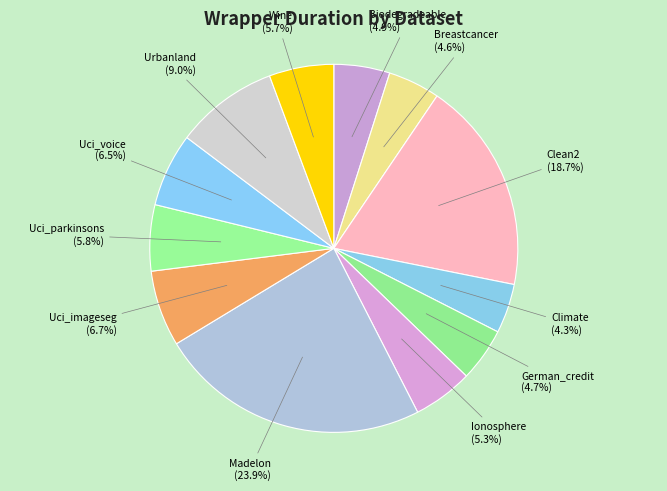

Approximately how many times larger is the value at Clean2 compared to Uci_parkinsons?

3.2